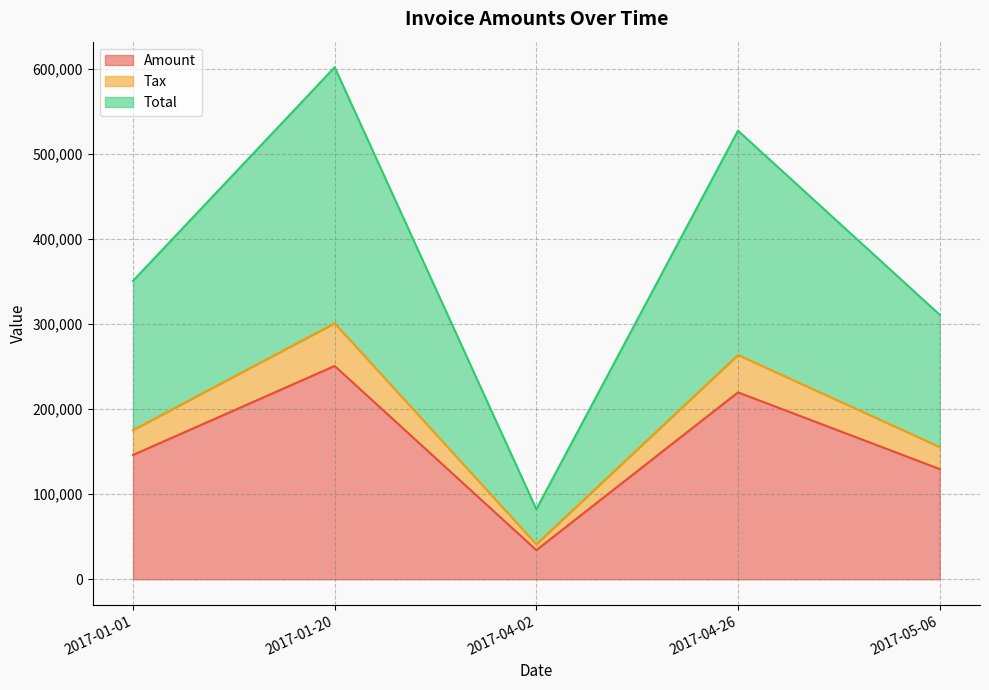

The value of Tax at 2017-04-02 is 10845.1. True or false?

False